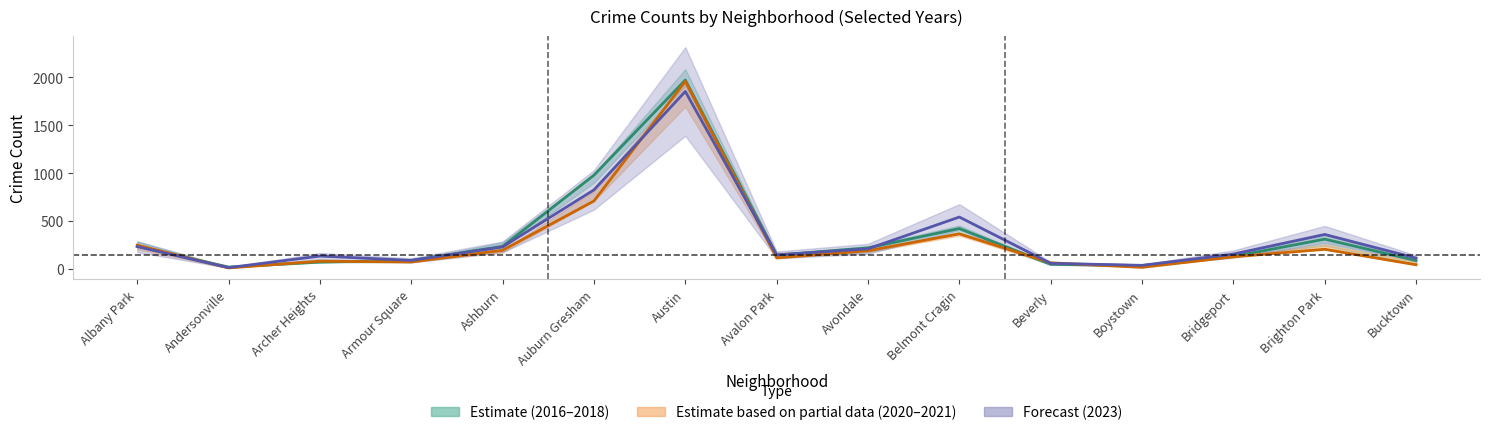

What is the difference between the 2023 mid values at Bucktown and Ashburn?

117